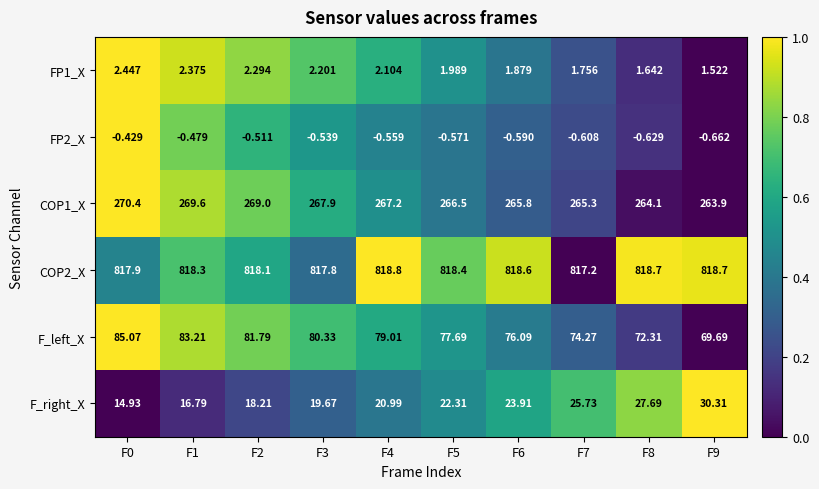

Is the value of F_left_X at F8 greater than the value of FP1_X at F6?

Yes